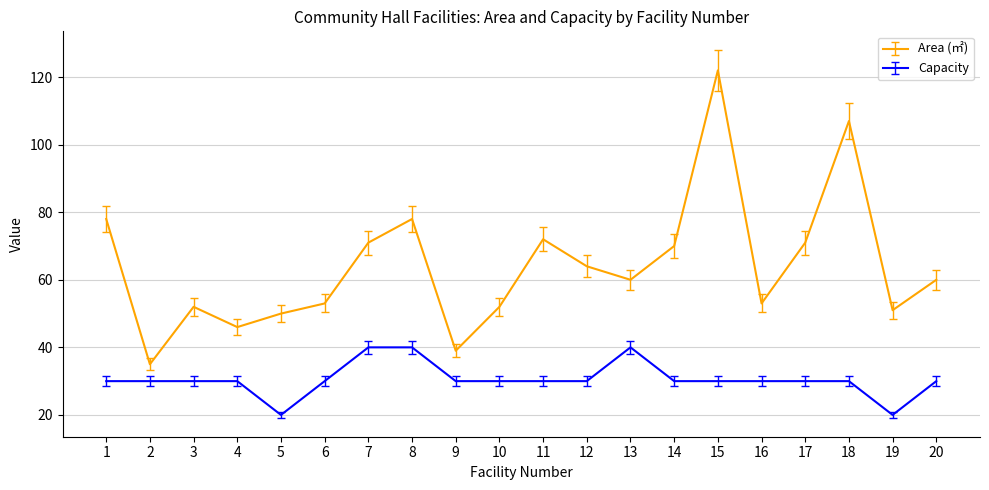

At which category is the sum across all series the highest?

15